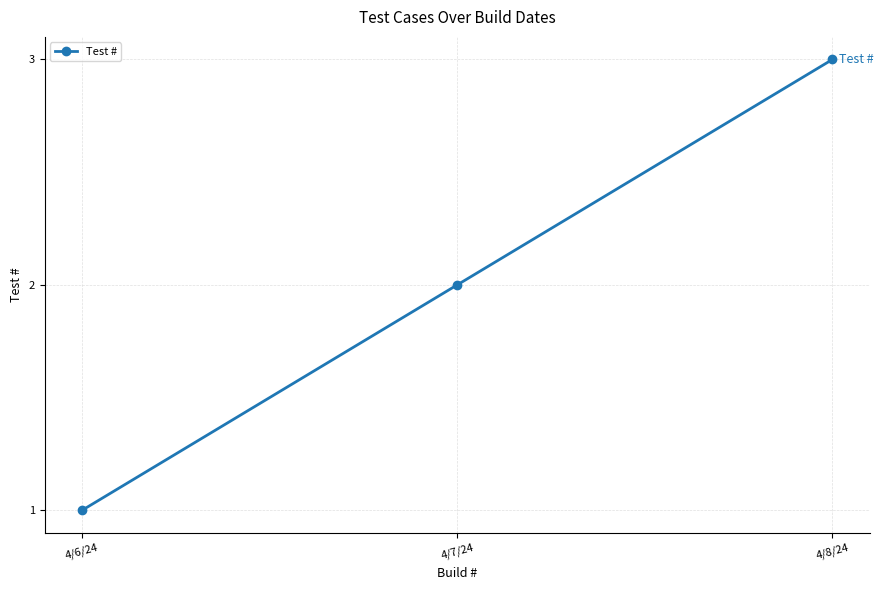

What is the change in value from 4/6/24 to 4/7/24?

+1